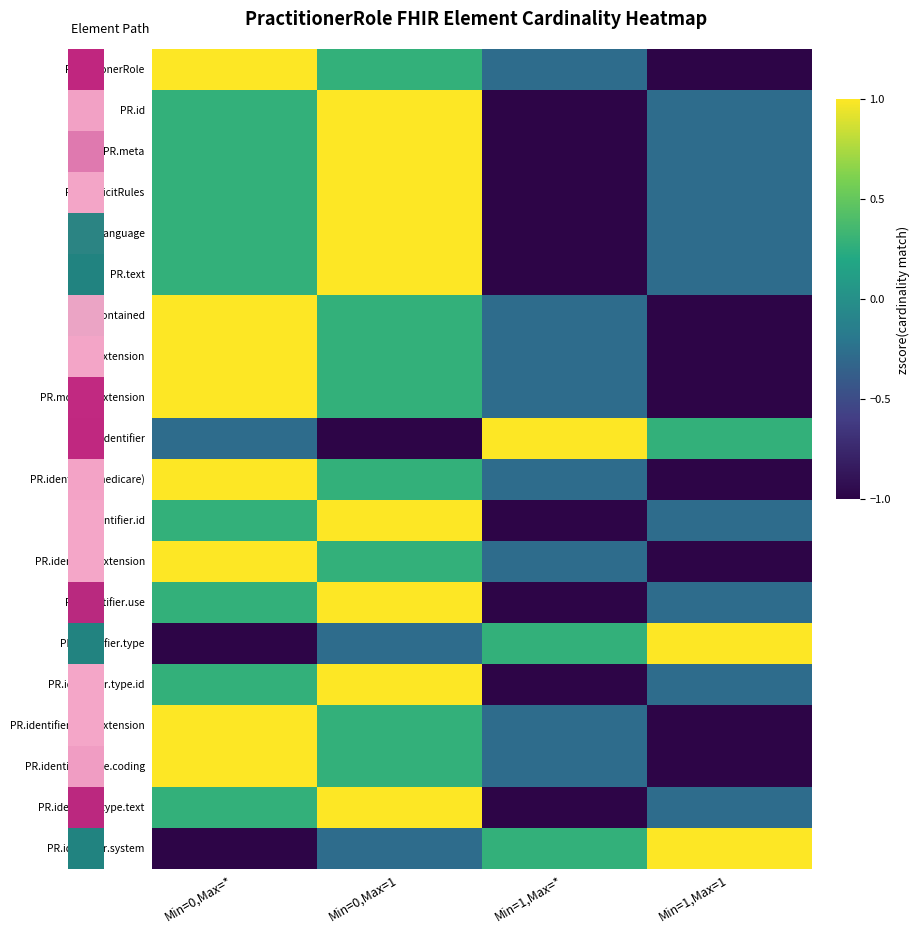

Count the number of data series in this chart.

20